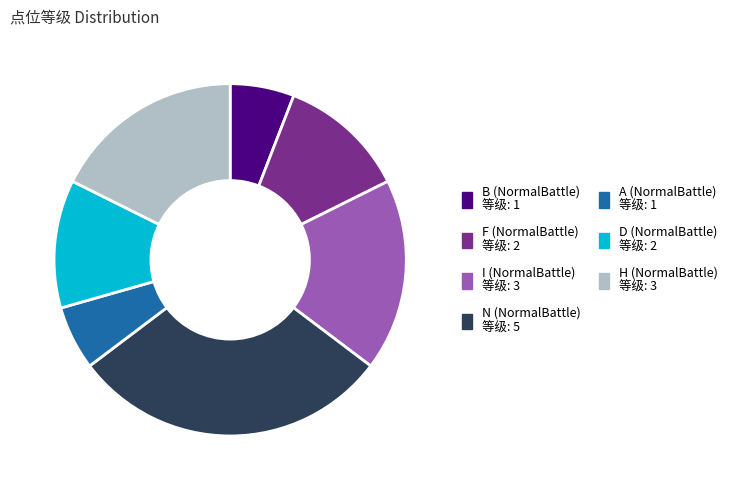

How many segments does this pie chart have?

7